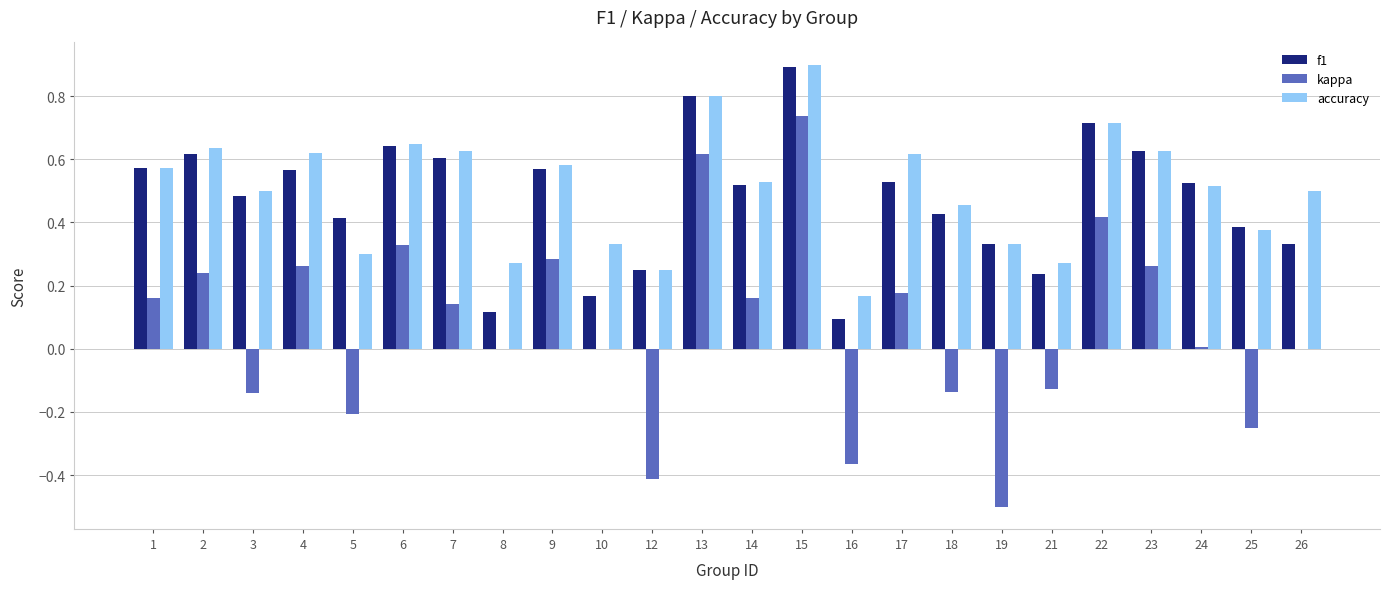

How many series are shown in this chart?

3